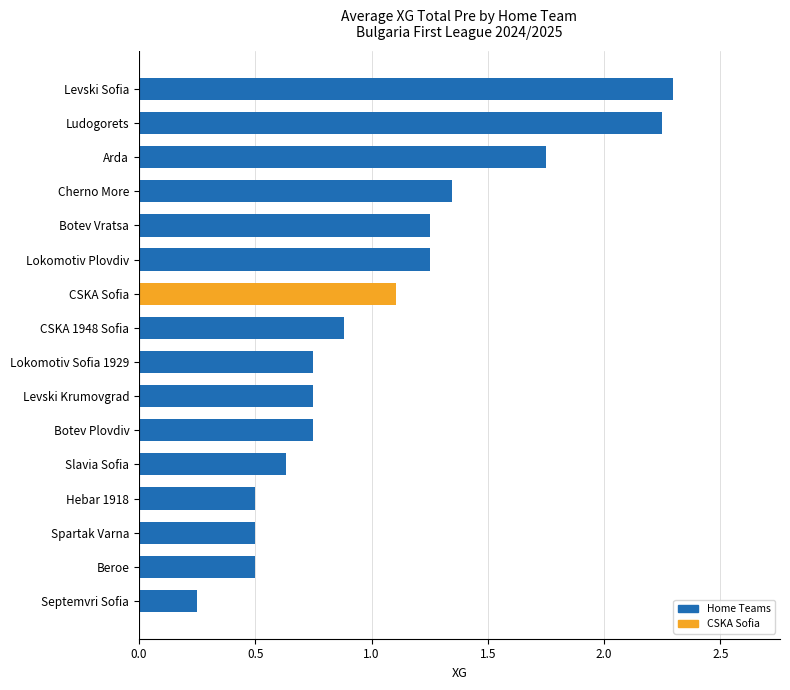

What is the label of the 13th bar from the bottom?

Cherno More